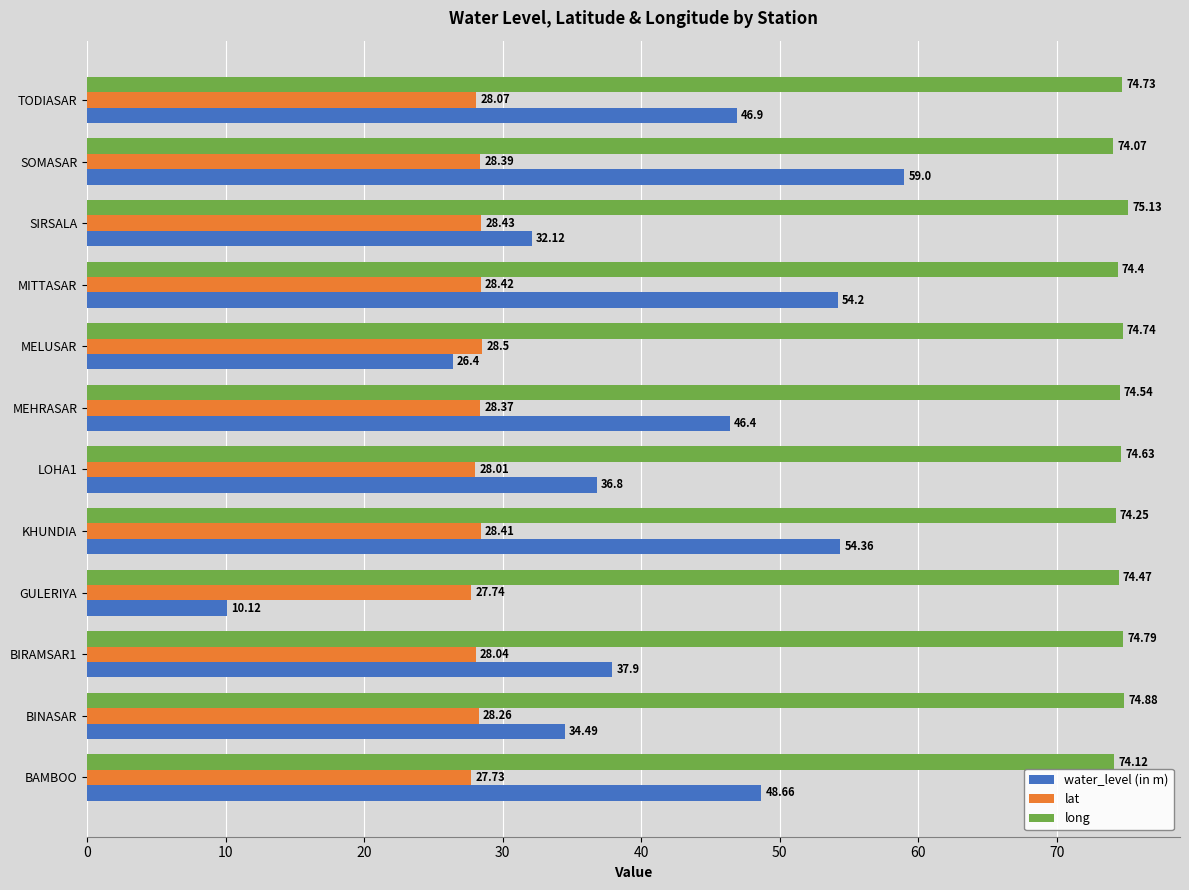

What is the greatest value displayed?

75.1